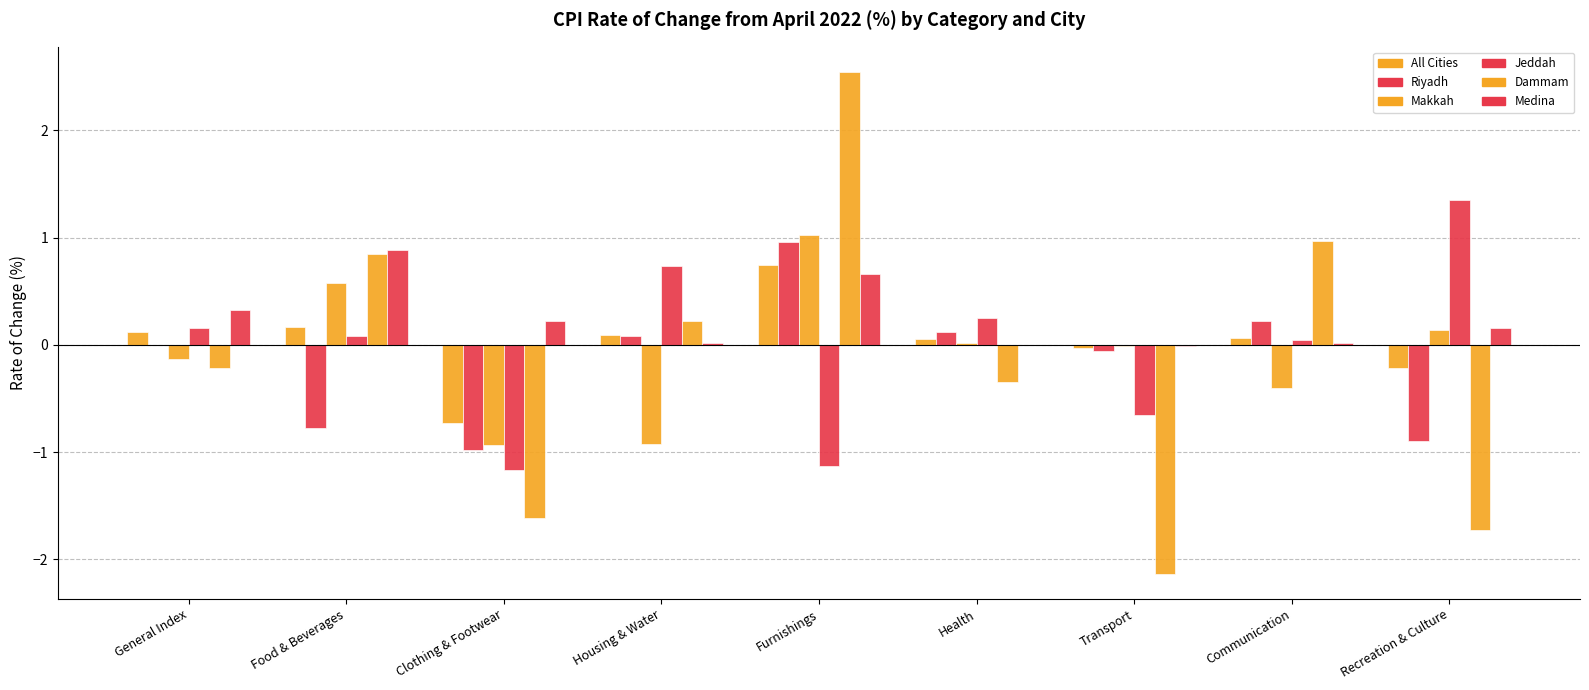

Count the number of categories in the chart.

9